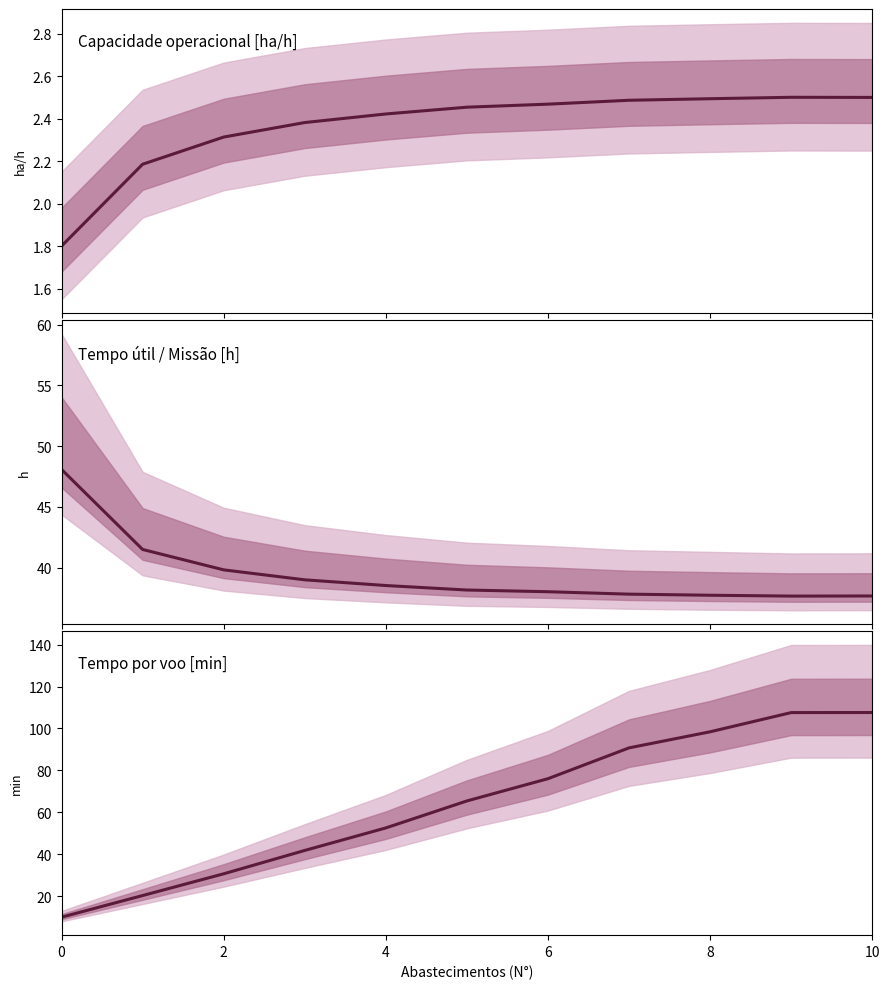

How many values in the Capacidade operacional [ha/h] series are below 2?

1